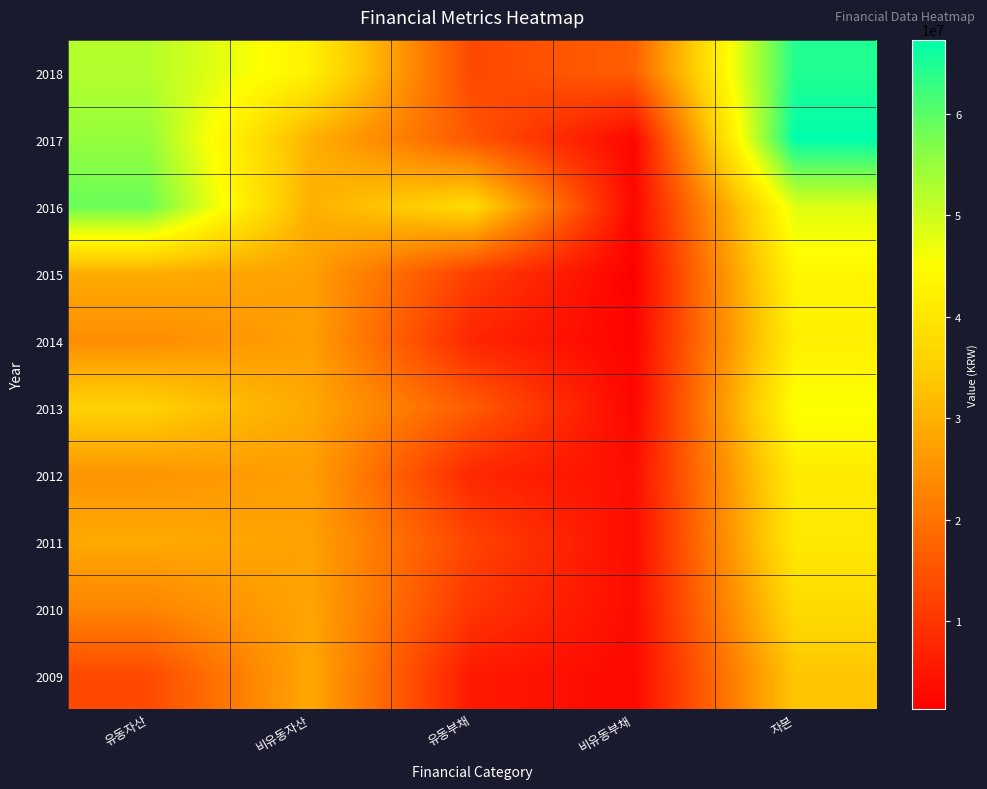

Reading right to left, transcribe all the data shown in this chart.

2018: 자본=64570164	비유동부채=16915758	유동부채=13032052	비유동자산=42339305	유동자산=52178669
2017: 자본=67296345	비유동부채=2331973	유동부채=15495863	비유동자산=30076150	유동자산=55048031
2016: 자본=48381391	비유동부채=2568681	유동부채=37690666	비유동자산=29897337	유동자산=58743400
2015: 자본=43533229	비유동부채=1379352	유동부채=11646153	비유동자산=27318588	유동자산=29240145
2014: 자본=41967020	비유동부채=1928667	유동부채=7548021	비유동자산=27163978	유동자산=24279731
2013: 자본=45688955	비유동부채=2284685	유동부채=16246285	비유동자산=28582150	유동자산=35637774
2012: 자본=41020597	비유동부채=3642005	유동부채=7888698	비유동자산=27048870	유동자산=25502429
2011: 자본=40503579	비유동부채=3370653	유동부채=12437562	비유동자산=27520611	유동자산=28791182
2010: 자본=37471703	비유동부채=3404363	유동부채=10218567	비유동자산=28092970	유동자산=23001663
2009: 자본=33435215	비유동부채=2888404	유동부채=5544647	비유동자산=28499143	유동자산=13369124